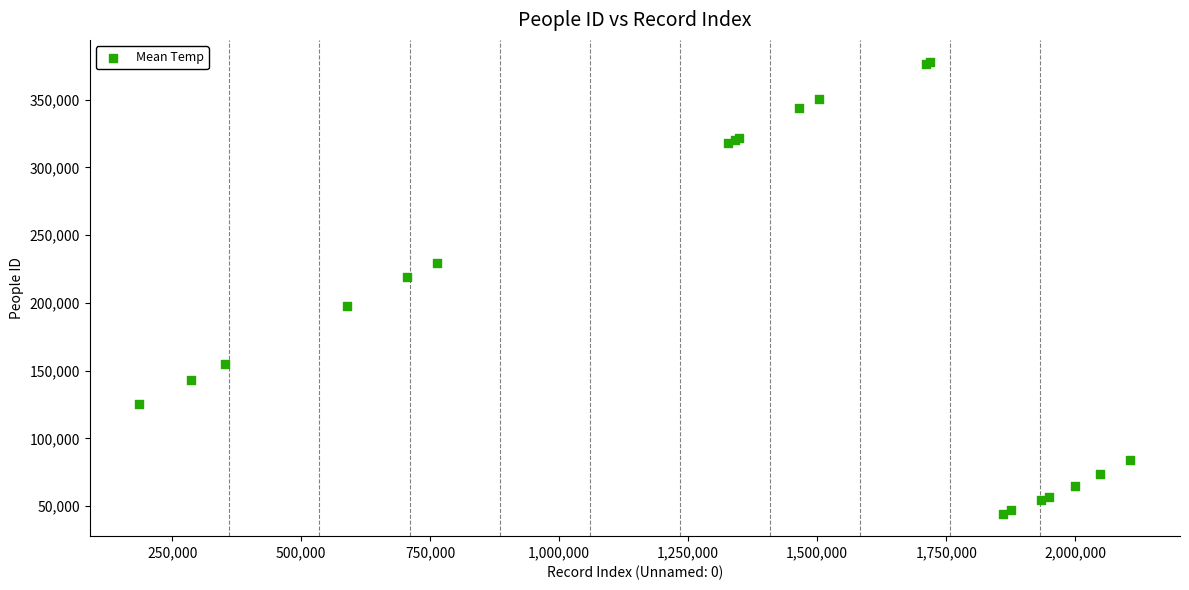

What Y value in the scatter plot is closest to 210941?

218965